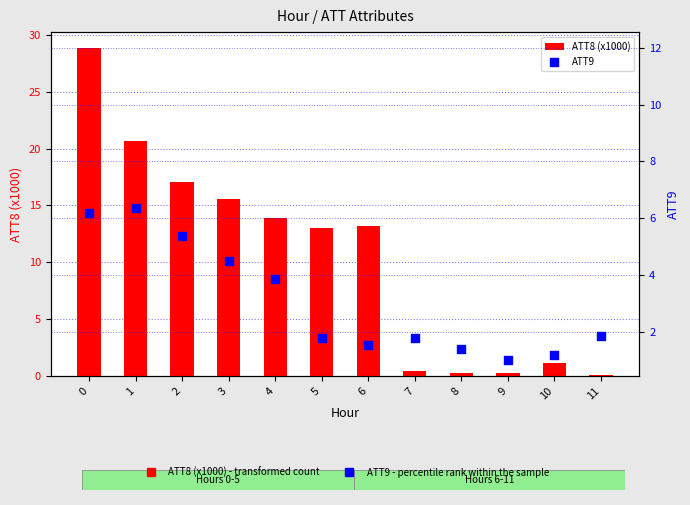

What are all the series names shown in the legend?

ATT8 (x1000), ATT9